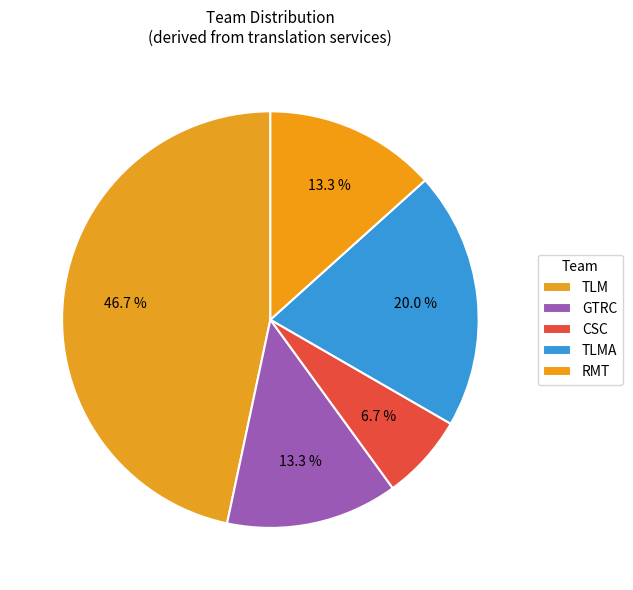

Approximately how many times larger is the value at TLMA compared to GTRC?

1.5